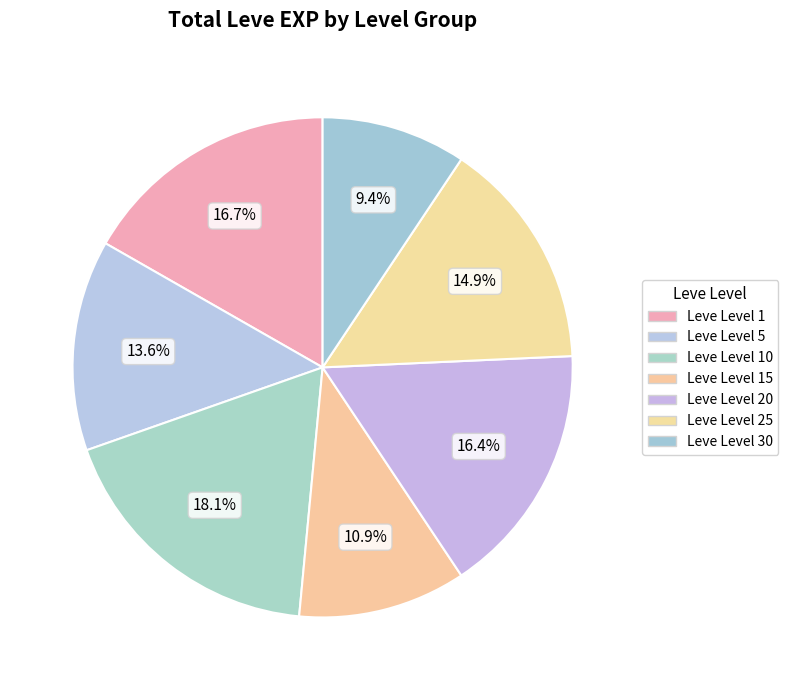

Count the number of slices in the pie.

7